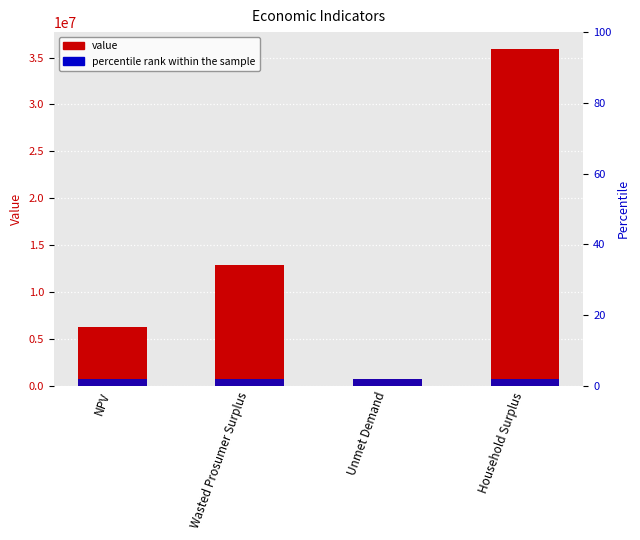

Which has a higher value, Wasted Prosumer Surplus or Household Surplus?

Household Surplus